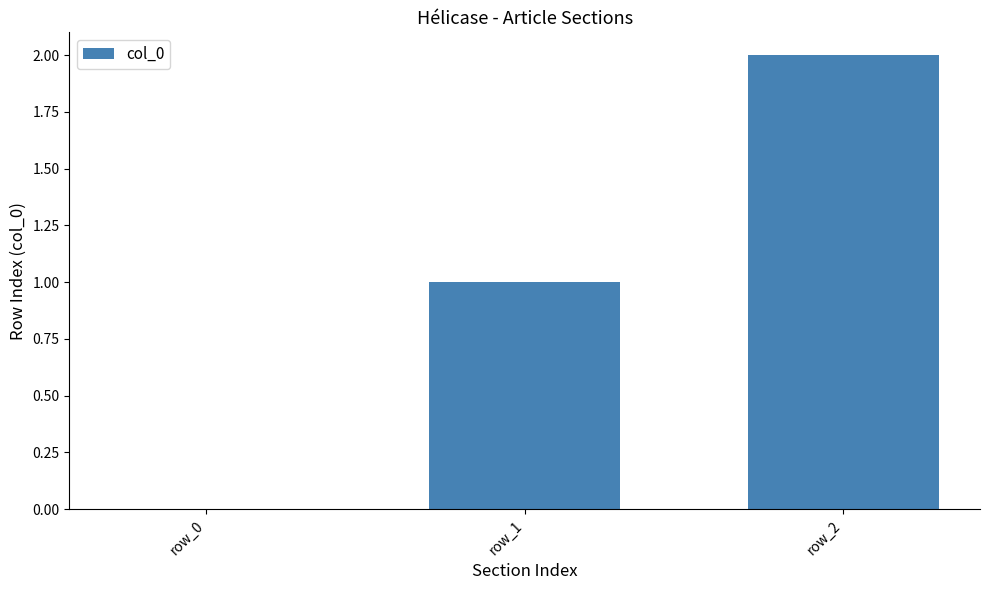

Reading right to left, transcribe all the data shown in this chart.

2	1	0